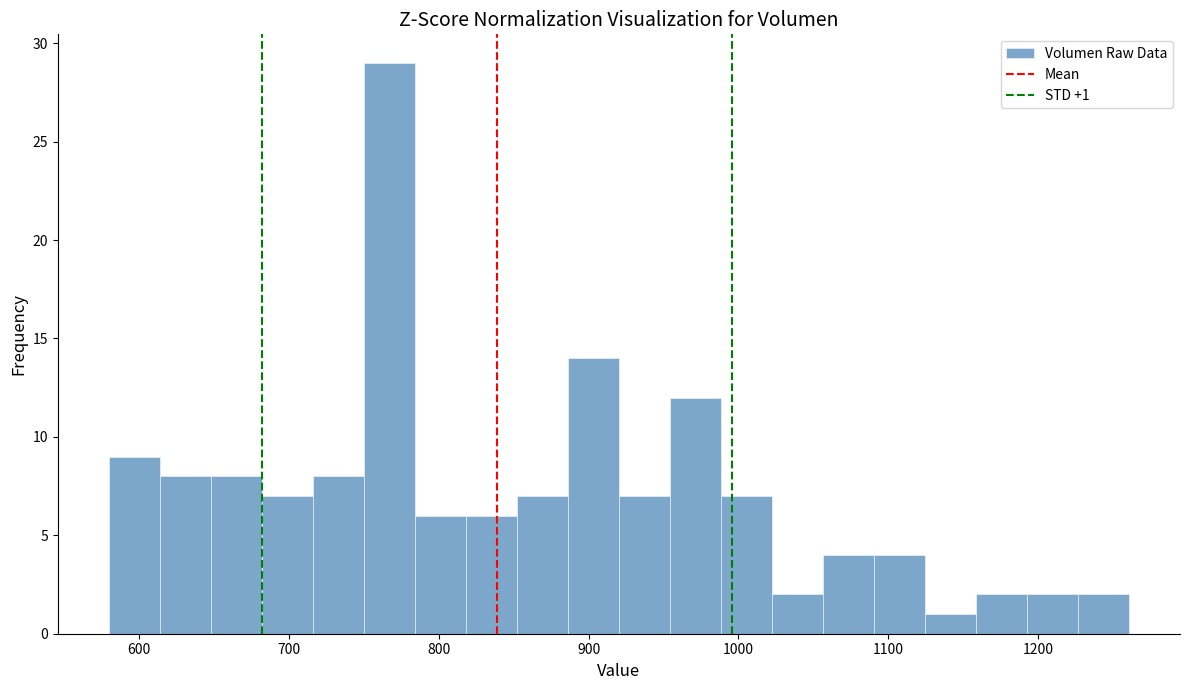

Around what value on the x-axis is the tallest bar? Give the approximate position of its centre, as read against the axis.

770